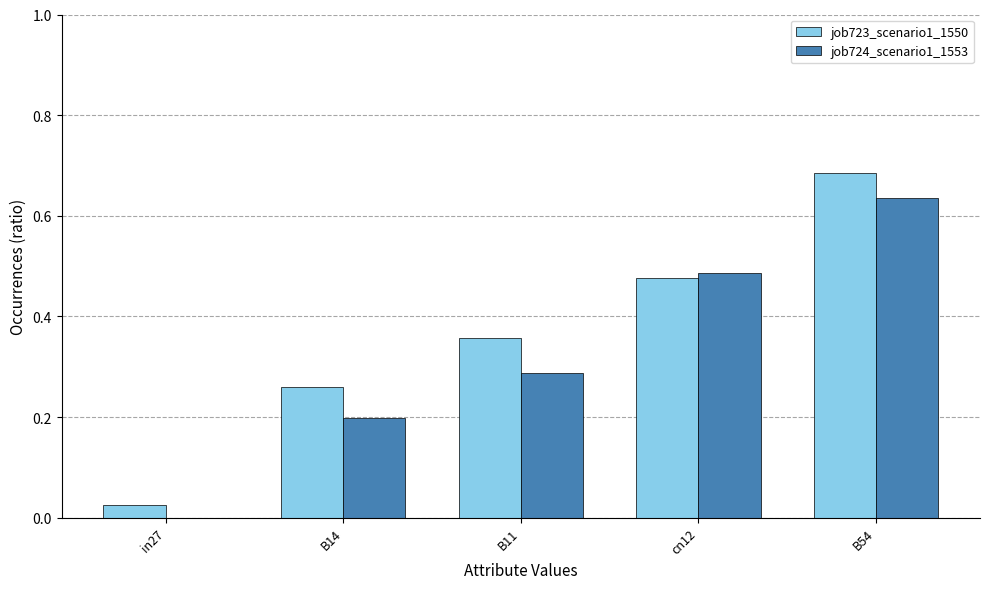

Between in27 and B14, which series saw the biggest shift?

job723_scenario1_1550